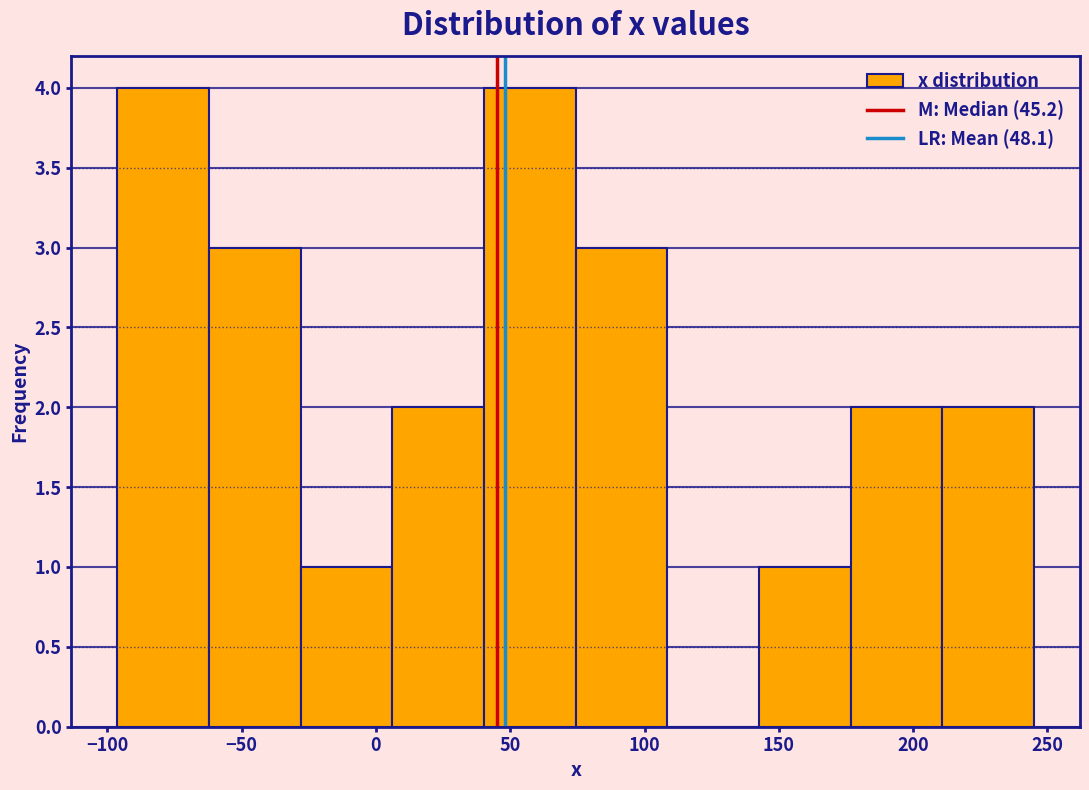

How tall is the bar that spans 145 to 175 on the x-axis? Neither the bar edges nor the heights are printed on the chart, so give them approximately, as read against the axes.

1